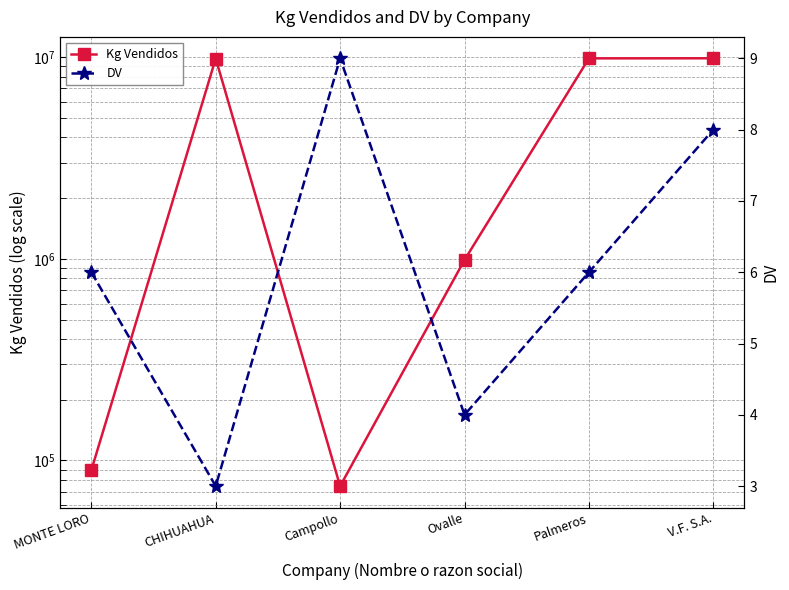

What is the sum of all DV values?

36